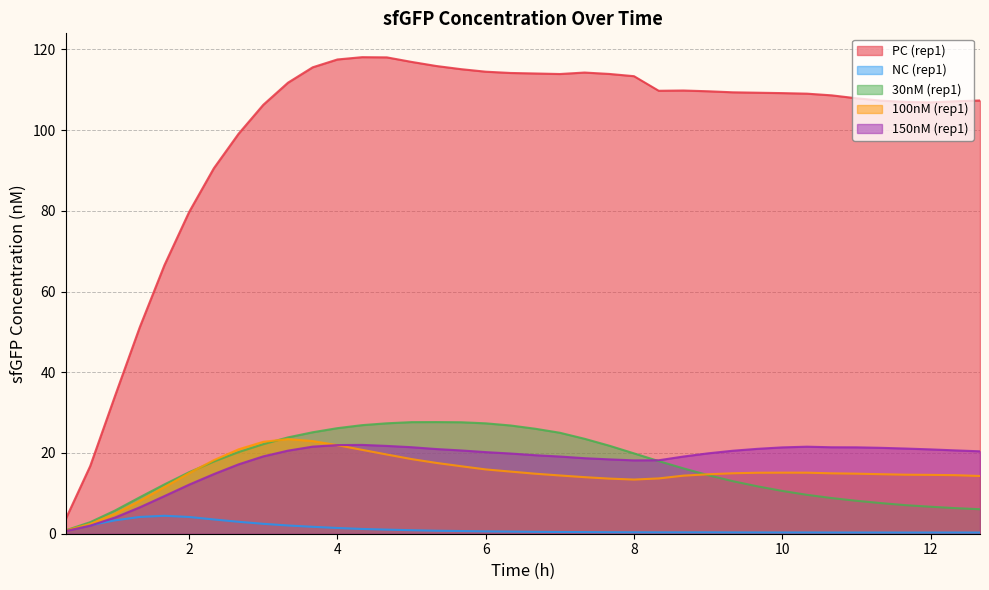

True or false: PC (rep1) and 100nM (rep1) cross at least once.

False